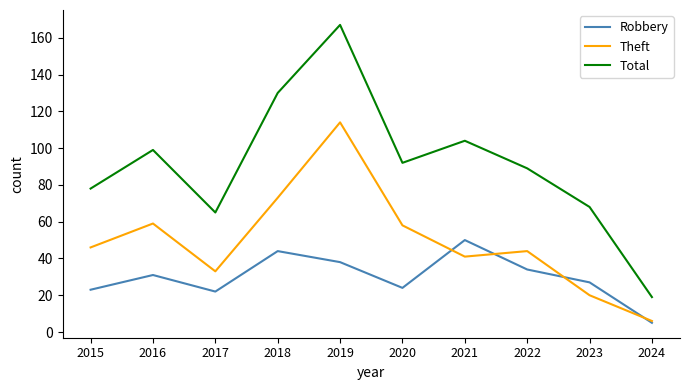

Which series has the largest range (max minus min)?

Total